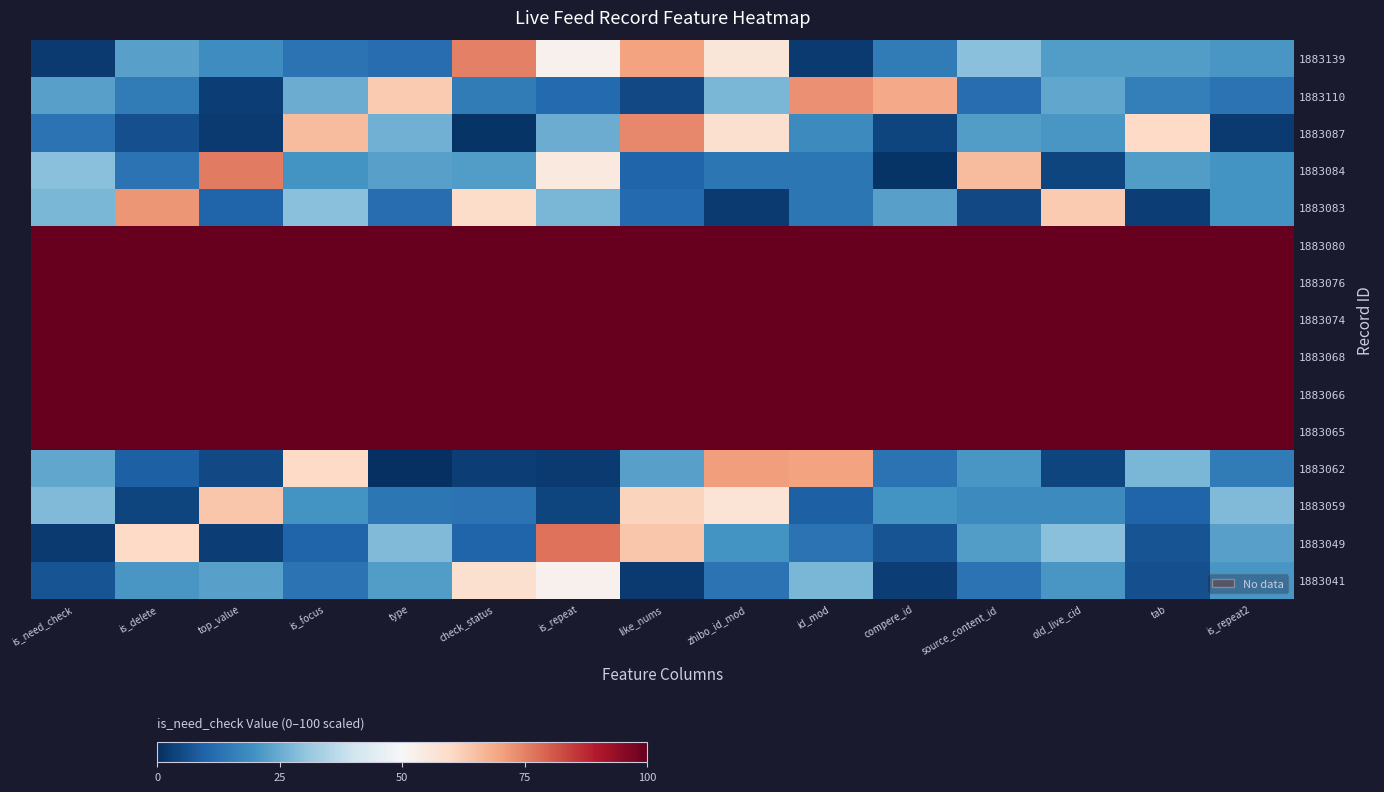

What is the greatest value displayed?

100